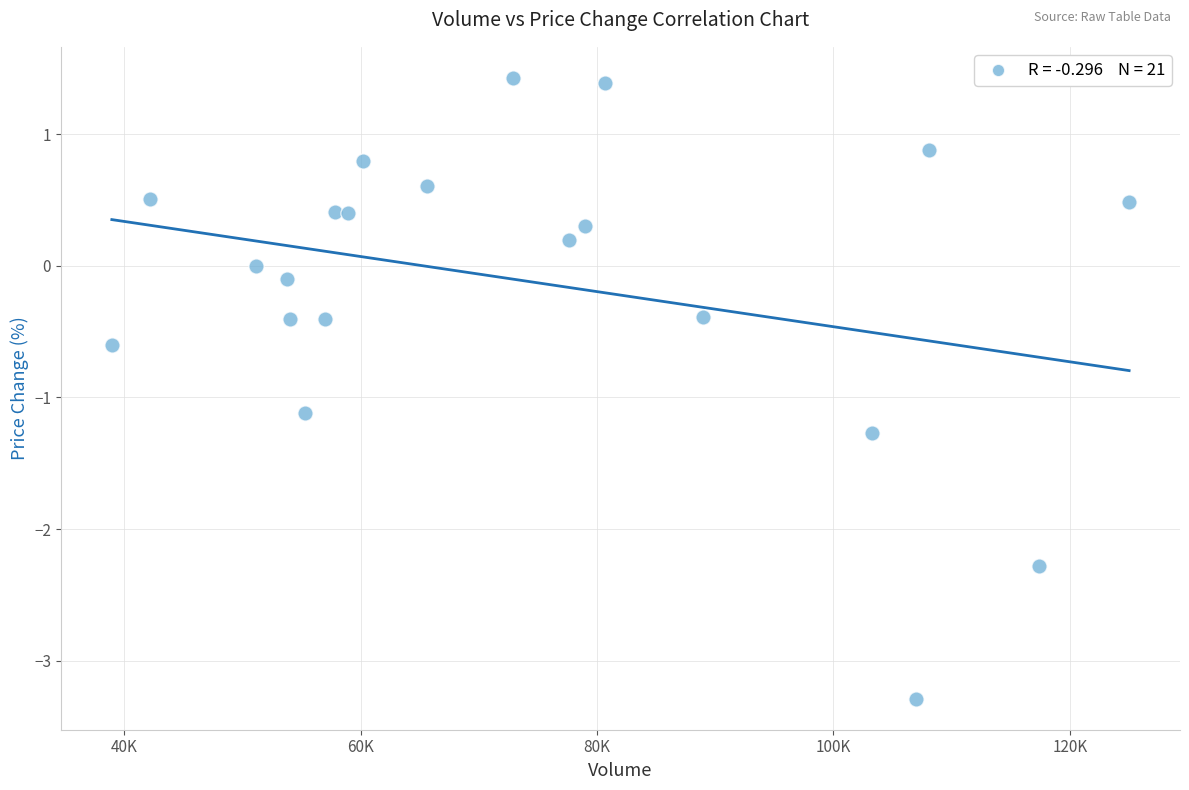

What is the range of Y values (max minus min)?

4.7